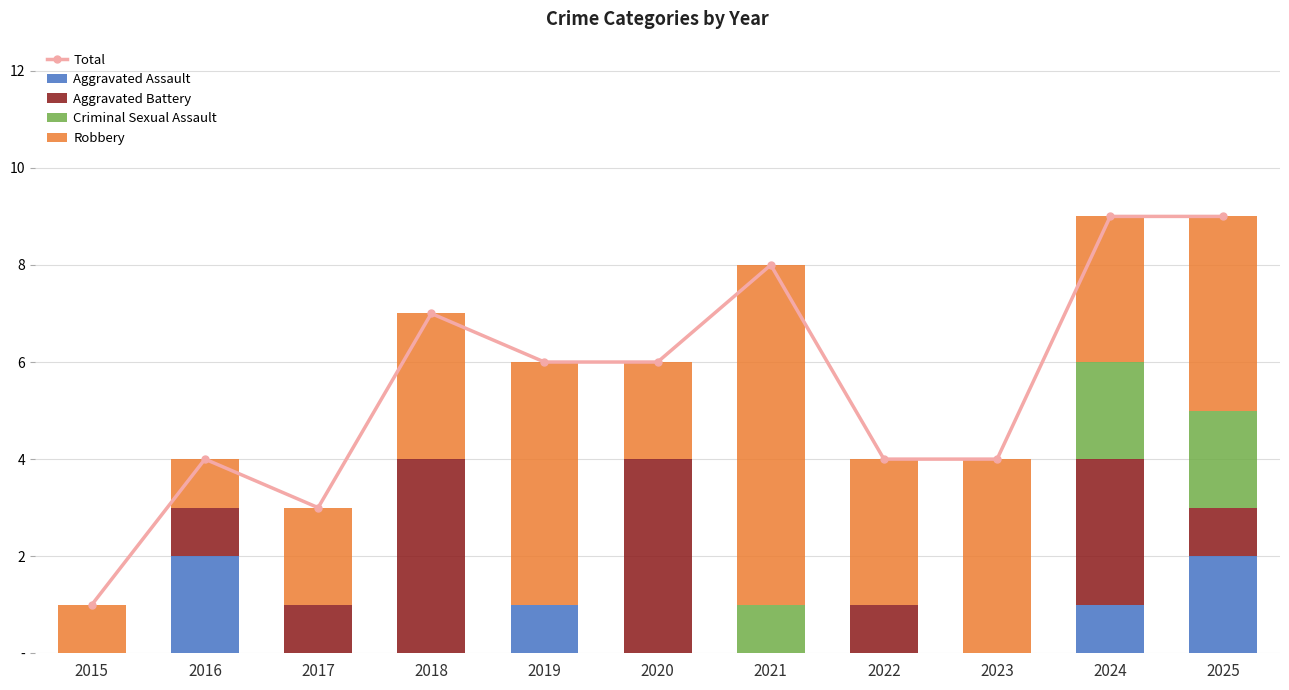

Are the bars horizontal?

No